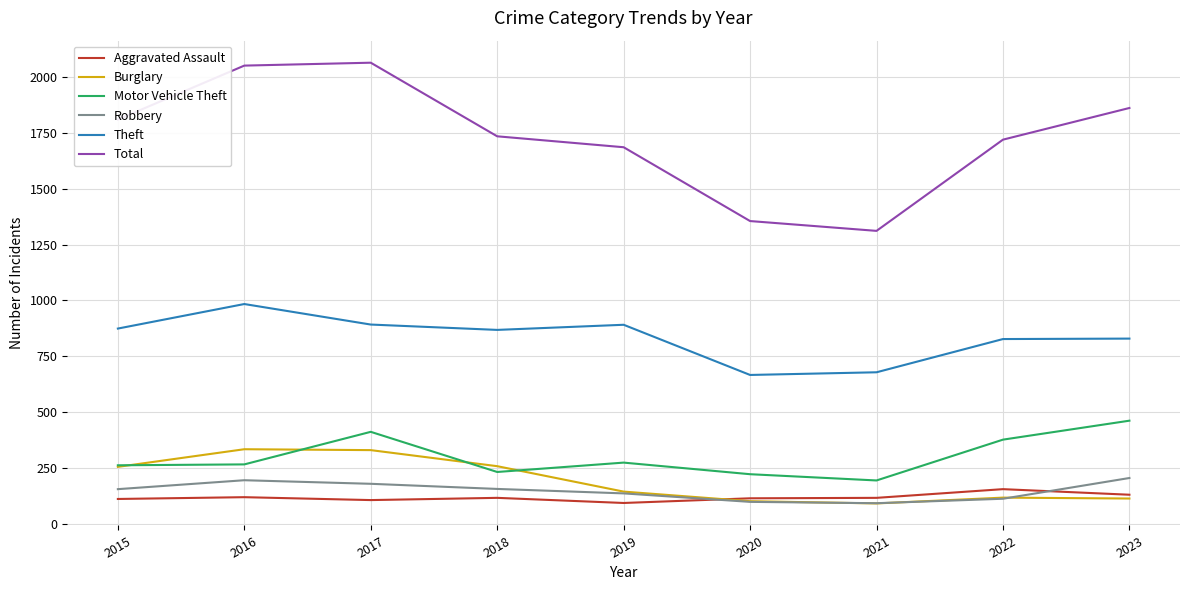

What value does the Theft series have at 2020, to the nearest 10?

670